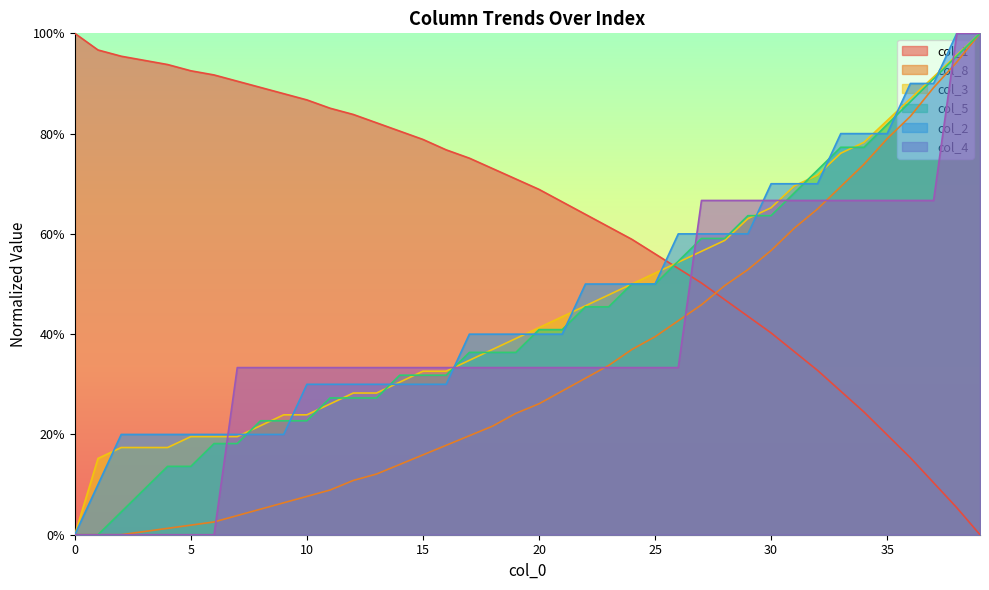

Does the chart display data point markers on the line(s)?

No